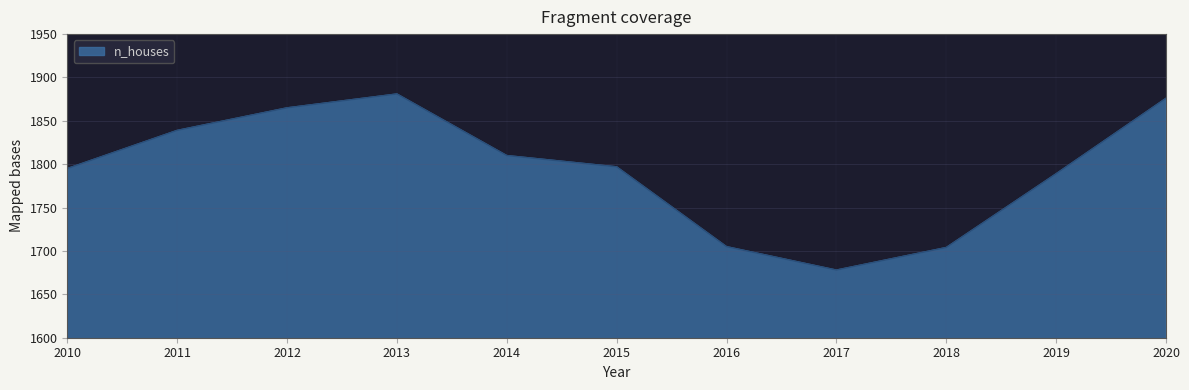

What is the change in value from 2019 to 2020?

+87